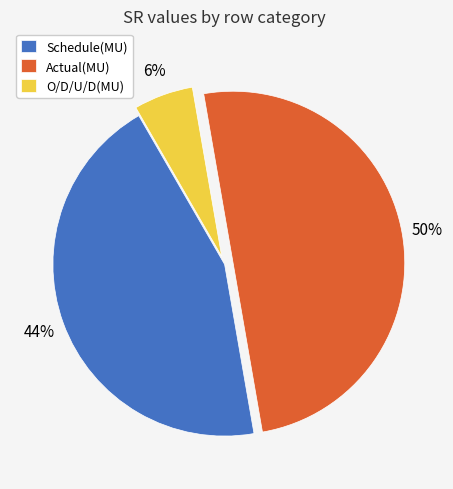

Is it true that Actual(MU) is 50% of the pie?

True